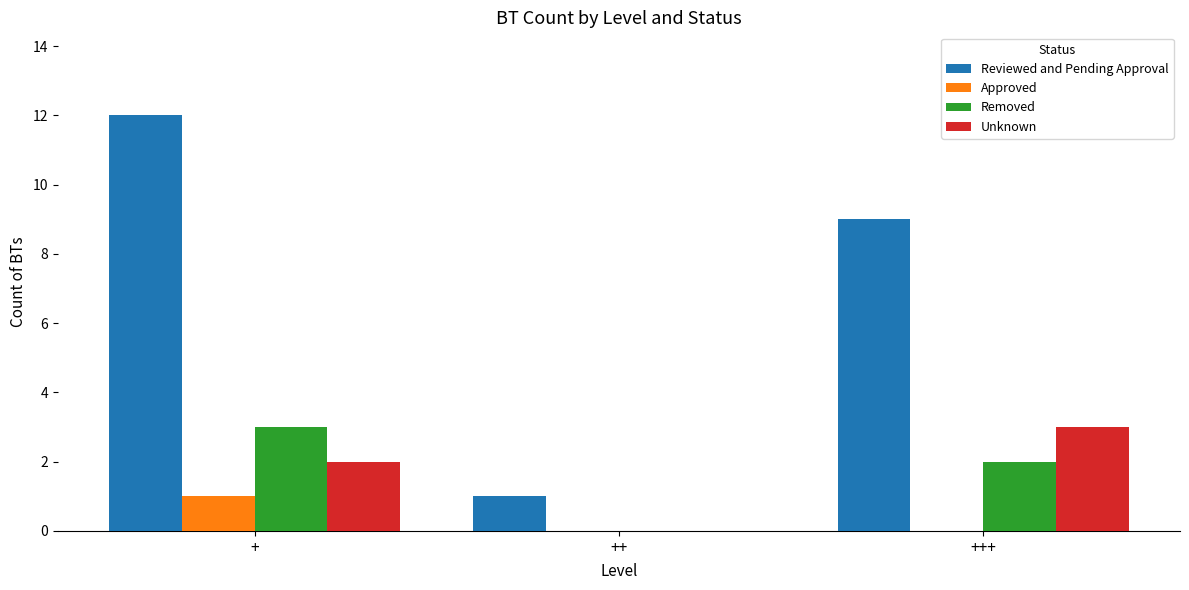

The Approved series shows 0 at ++. True or false?

True